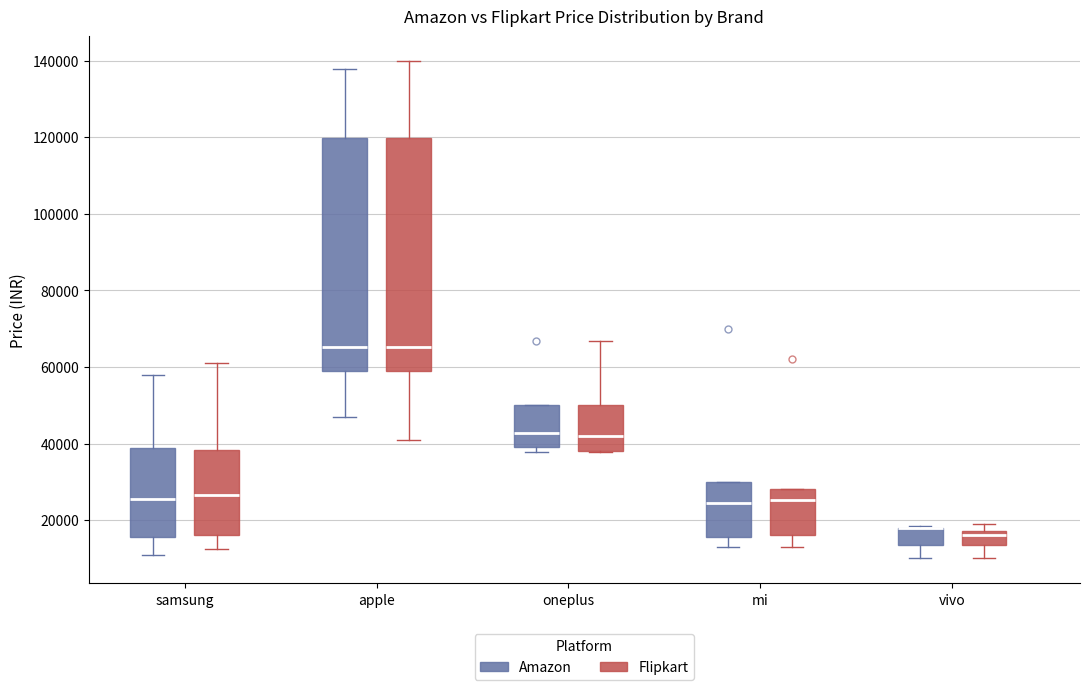

Where is the lower edge of the box for mi (Flipkart) on the y-axis? The values are not printed on the chart, so give them approximately, as read against the axis.

16000